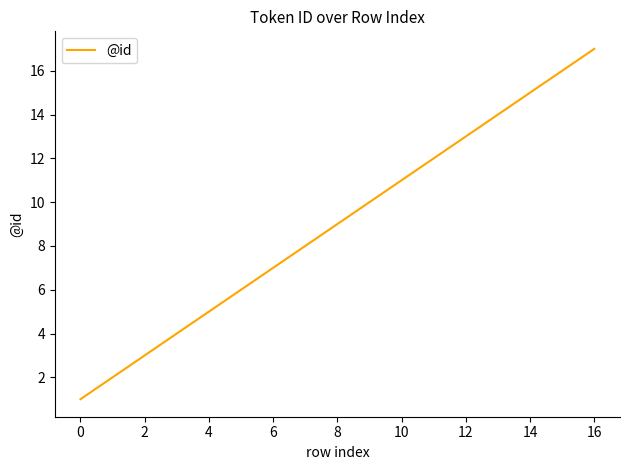

What is the average value?

9